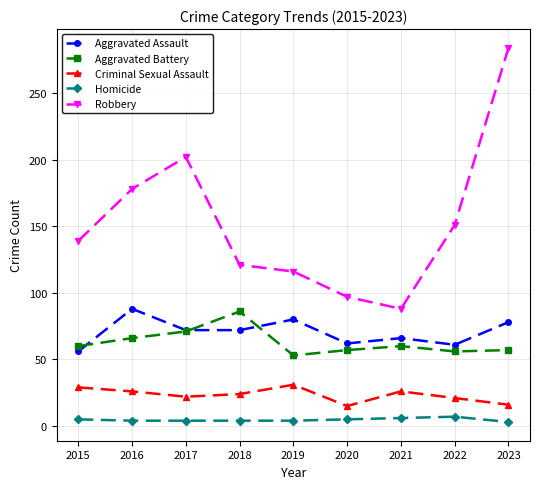

Between 2015 and 2021, which series saw the biggest shift?

Robbery